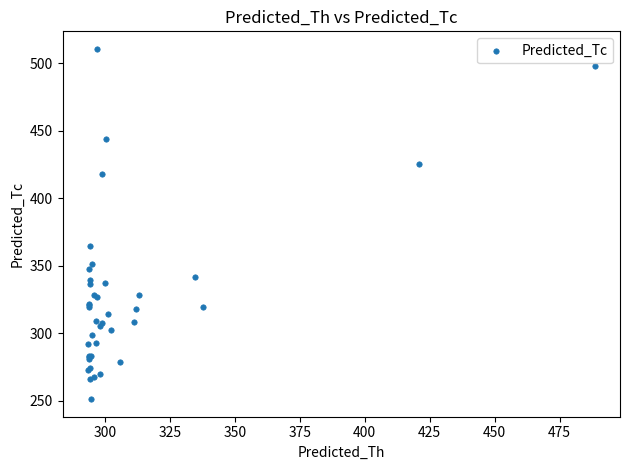

What Y value in the scatter plot is closest to 380?

364.3